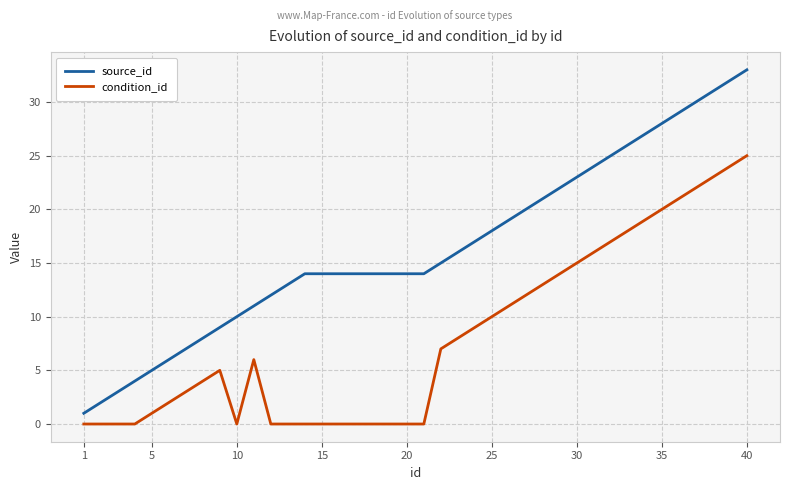

What is the minimum value for source_id?

1